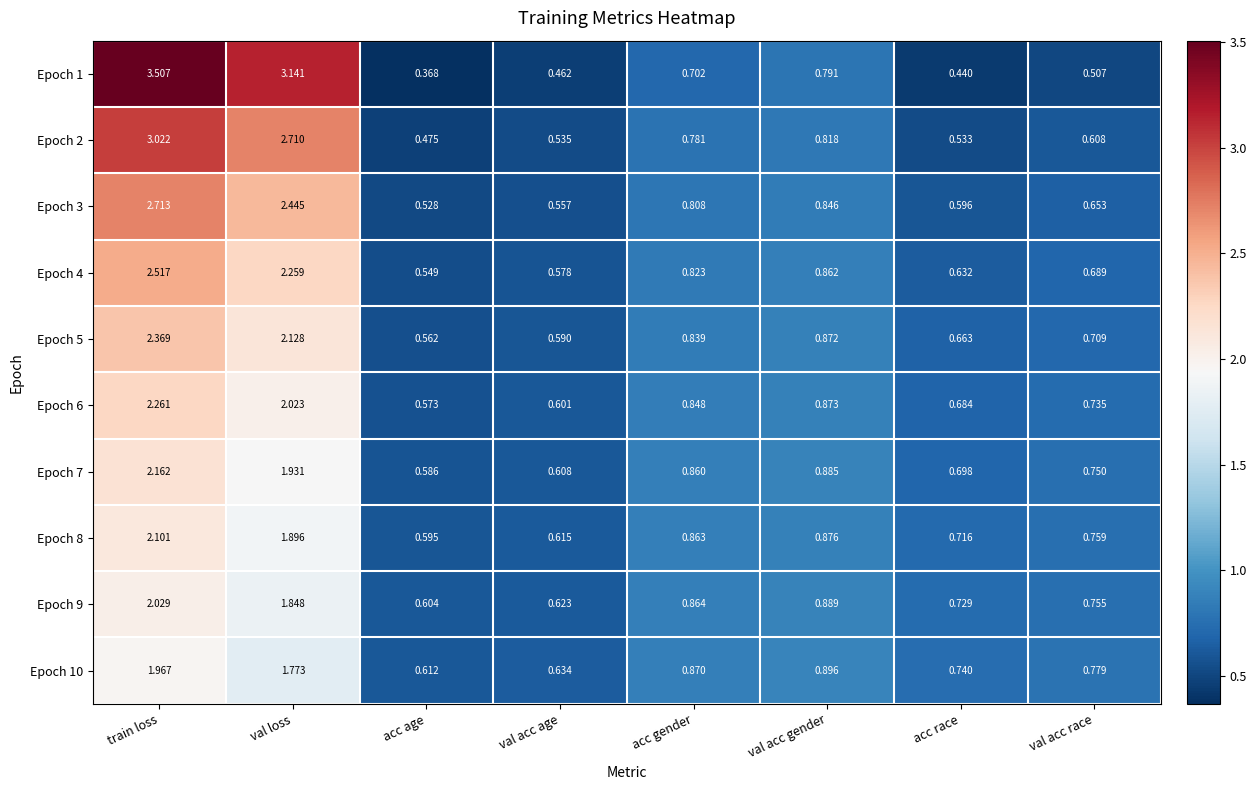

Which label corresponds to the largest value in the chart?

train loss